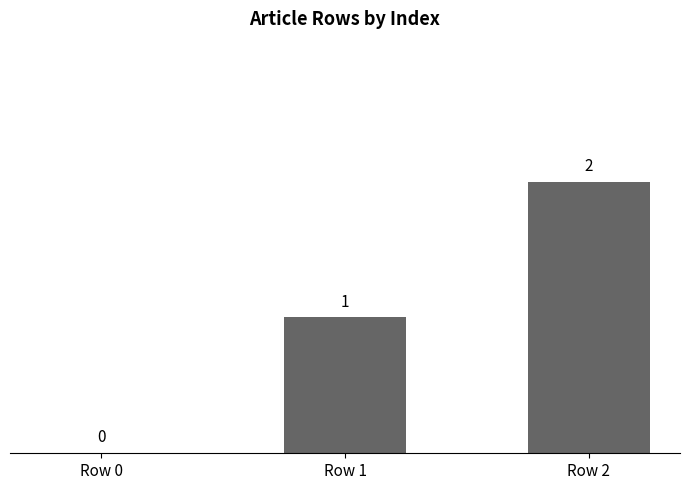

The chart shows a value of 2 at Row 2. True or false?

True